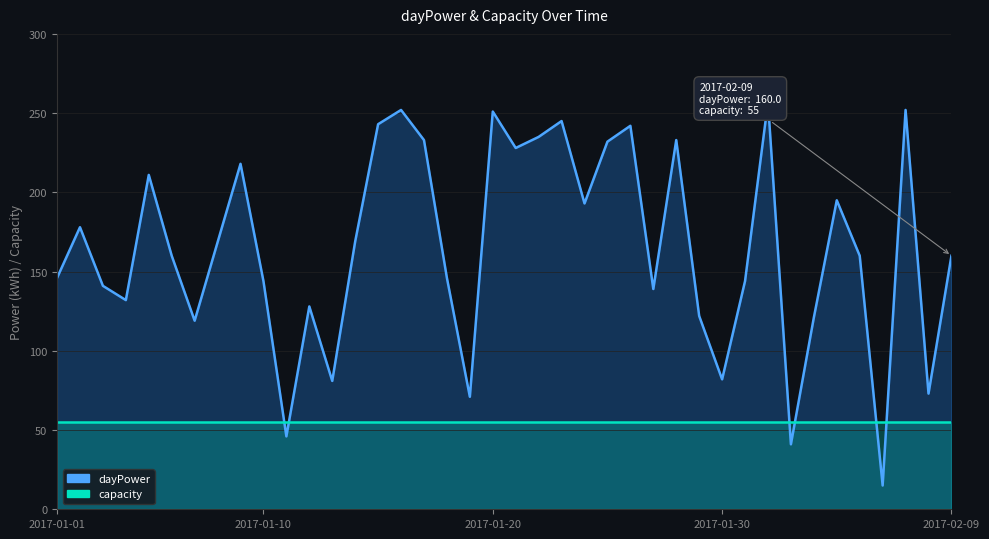

Rank the series by their maximum value, from highest to lowest.

dayPower, capacity